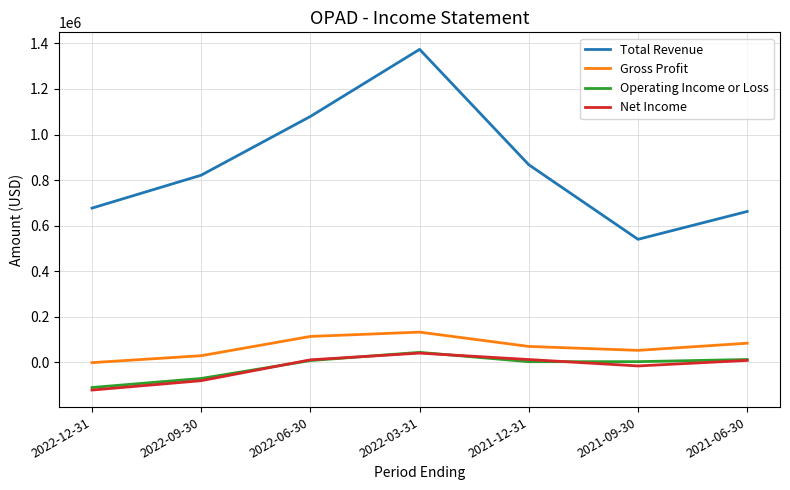

The value of Total Revenue at 2022-09-30 is 821700. True or false?

True